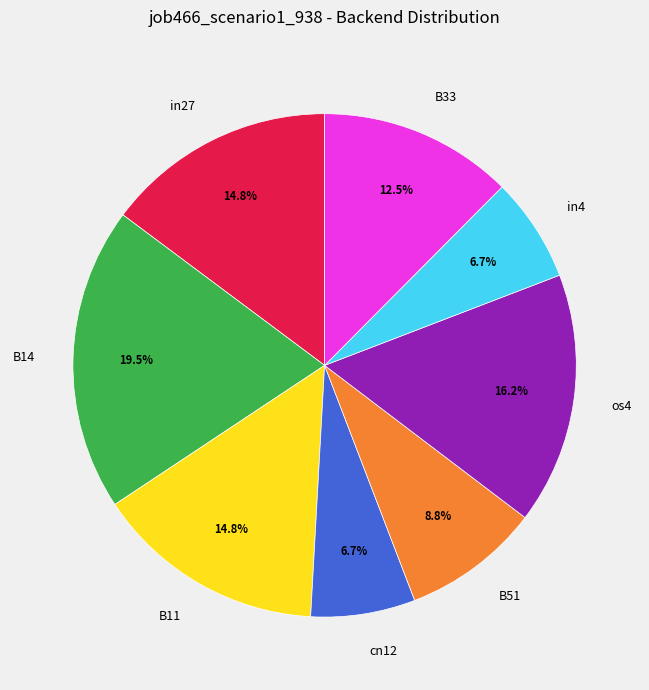

What percentage is the cn12 slice, to the nearest percent?

7%